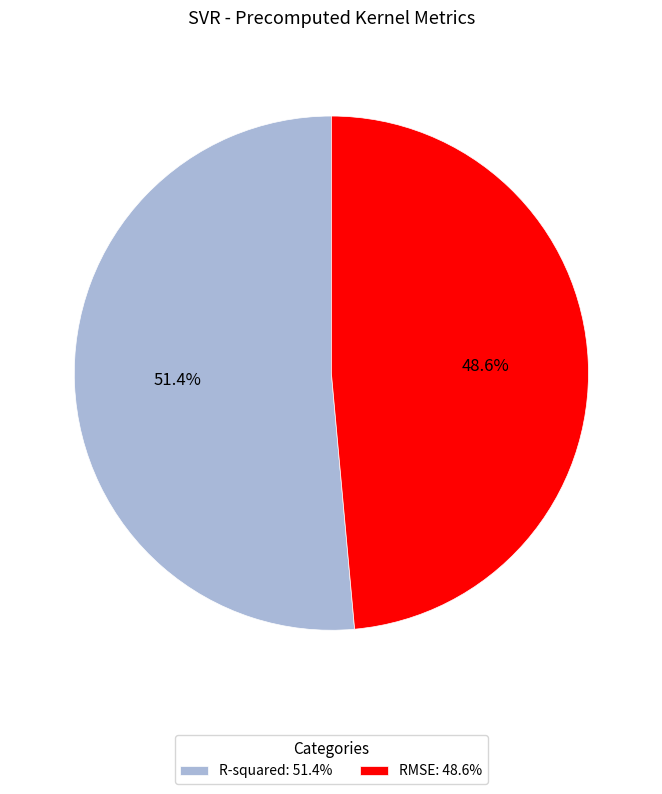

Is the sum of RMSE and R-squared greater than half?

Yes